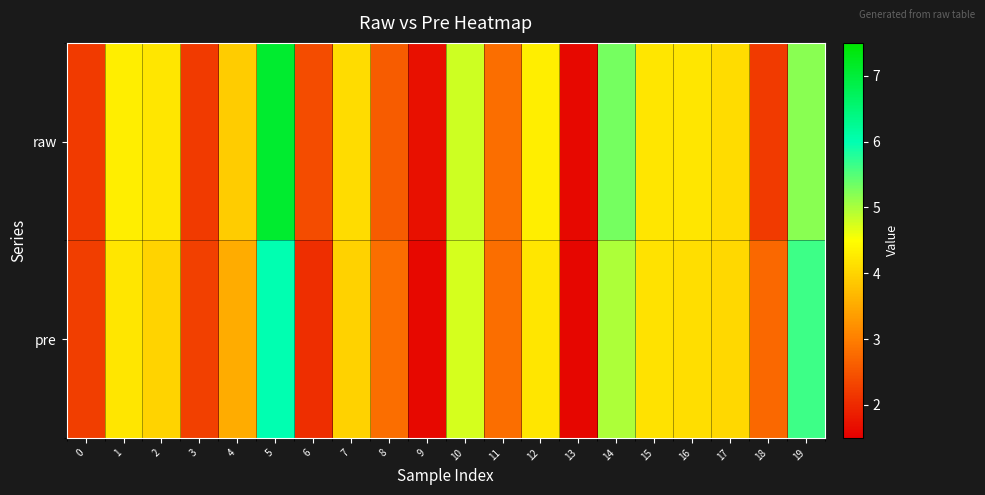

Reading left to right, extract all data points from this chart.

raw: 0=2.2	1=4.3	2=4.2	3=2.2	4=3.9	5=7.1	6=2.4	7=4.1	8=2.6	9=1.7	10=4.8	11=2.8	12=4.3	13=1.6	14=5.3	15=4.2	16=4.2	17=4.1	18=2.2	19=5.2
pre: 0=2.2	1=4.2	2=4.0	3=2.3	4=3.5	5=6.0	6=2.1	7=4.0	8=2.8	9=1.6	10=4.7	11=2.8	12=4.2	13=1.6	14=5.0	15=4.2	16=4.1	17=4.0	18=2.7	19=5.6